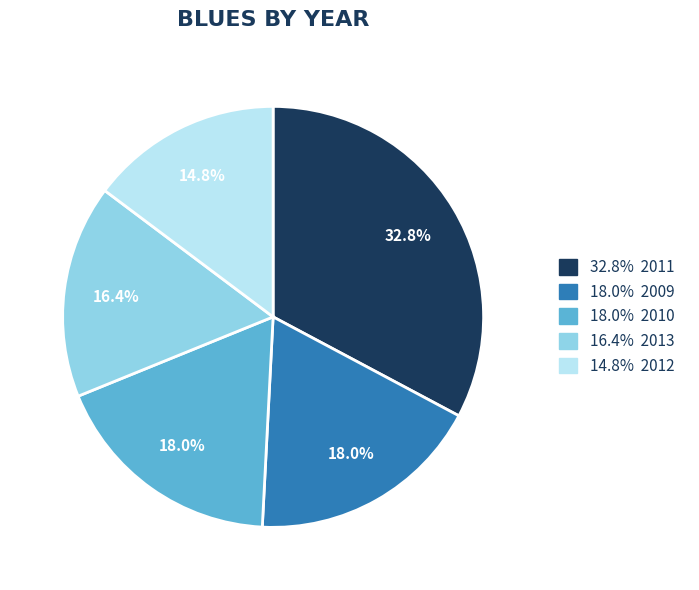

Is there a majority slice in this chart?

No